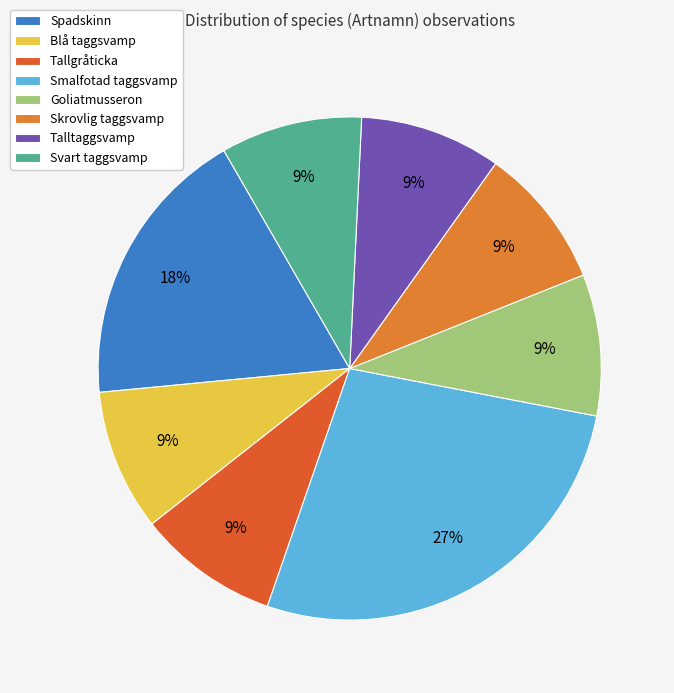

How much of the chart is everything except Svart taggsvamp?

90.9%